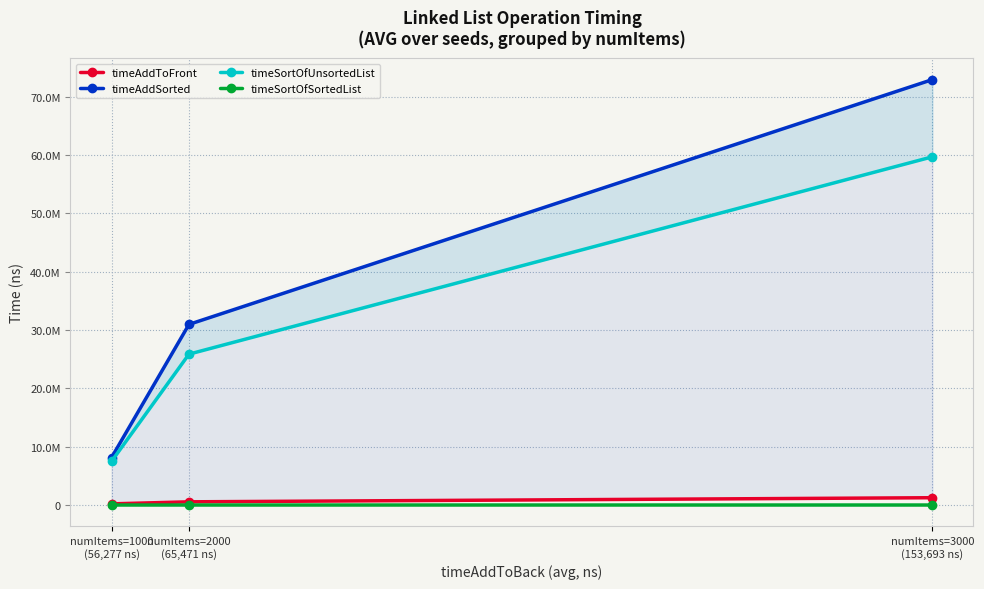

Is the value of timeAddSorted at numItems=2000
(65,471 ns) greater than the value of timeSortOfSortedList at numItems=2000
(65,471 ns)?

Yes